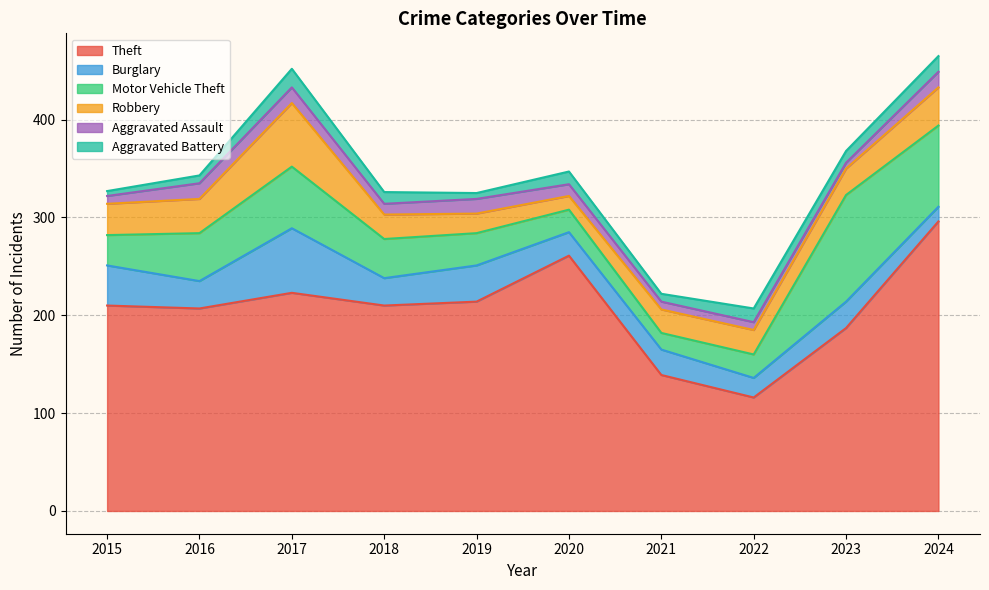

The Robbery series shows 50 at 2015. True or false?

False